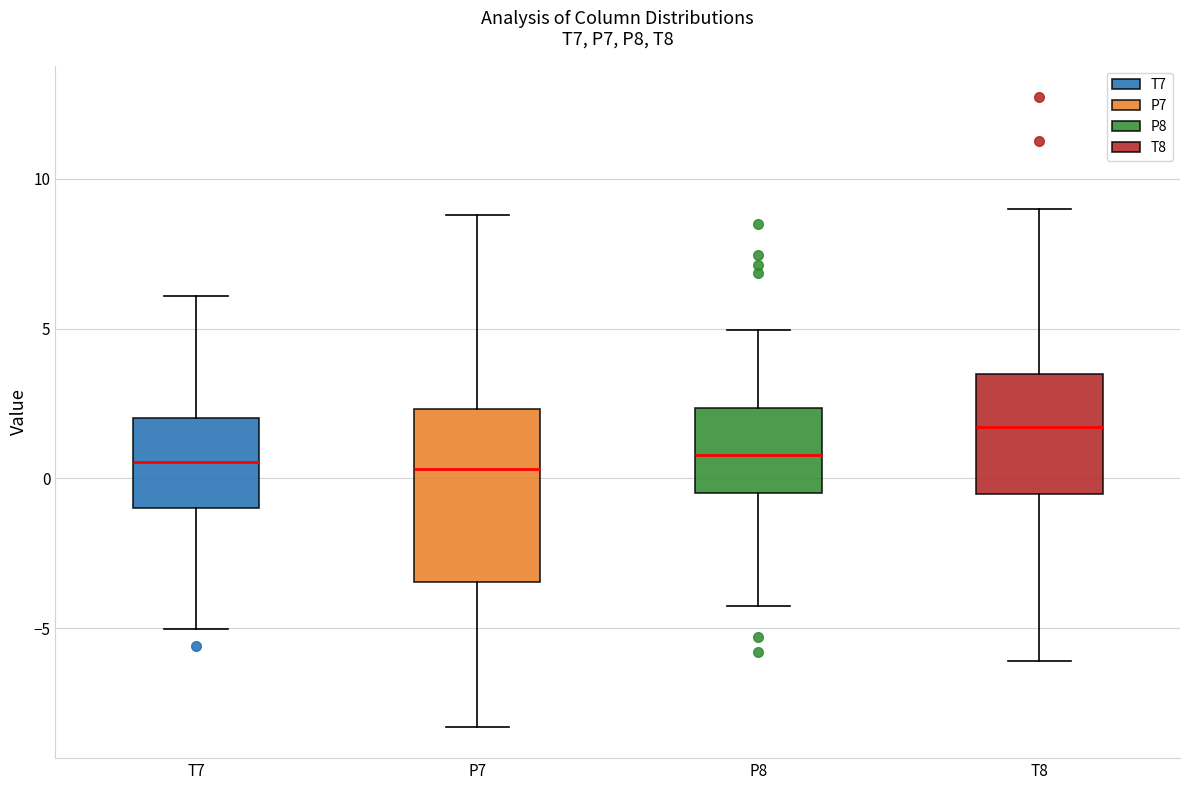

Where does the lower whisker of the box for P7 end on the y-axis? The values are not printed on the chart, so give them approximately, as read against the axis.

-8.5